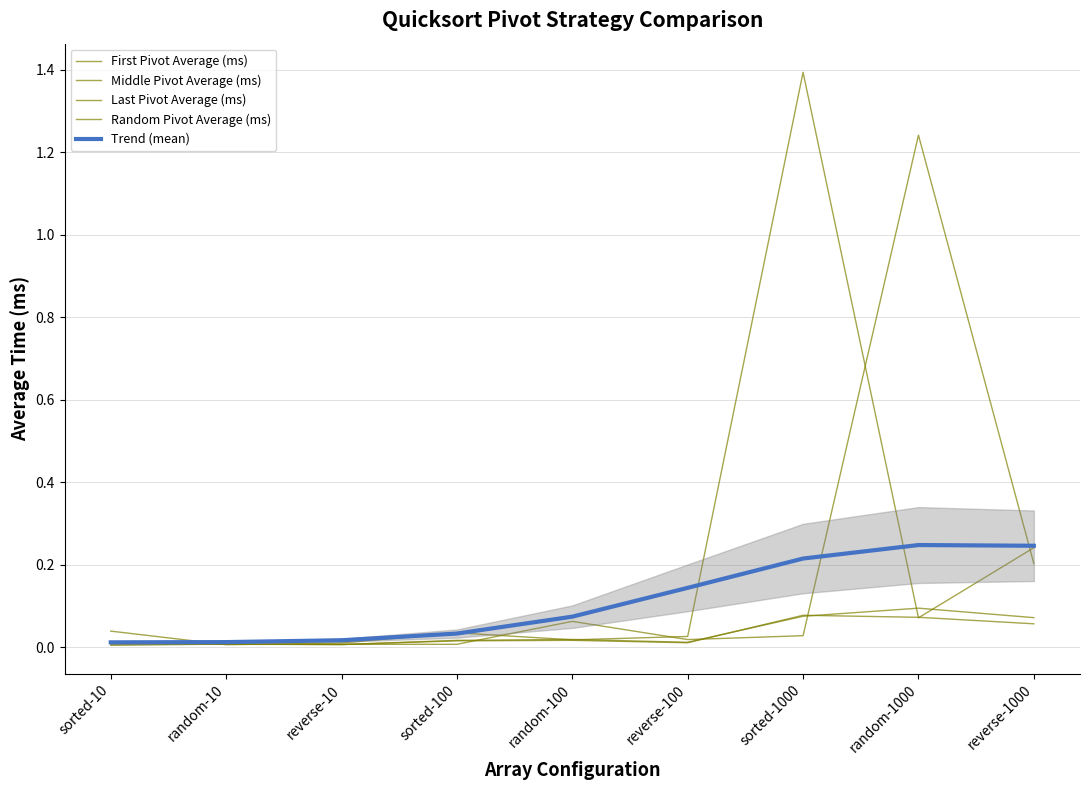

List the labels in order of Random Pivot Average (ms) value, smallest first.

reverse-10, sorted-10, random-10, reverse-100, sorted-100, random-100, reverse-1000, sorted-1000, random-1000